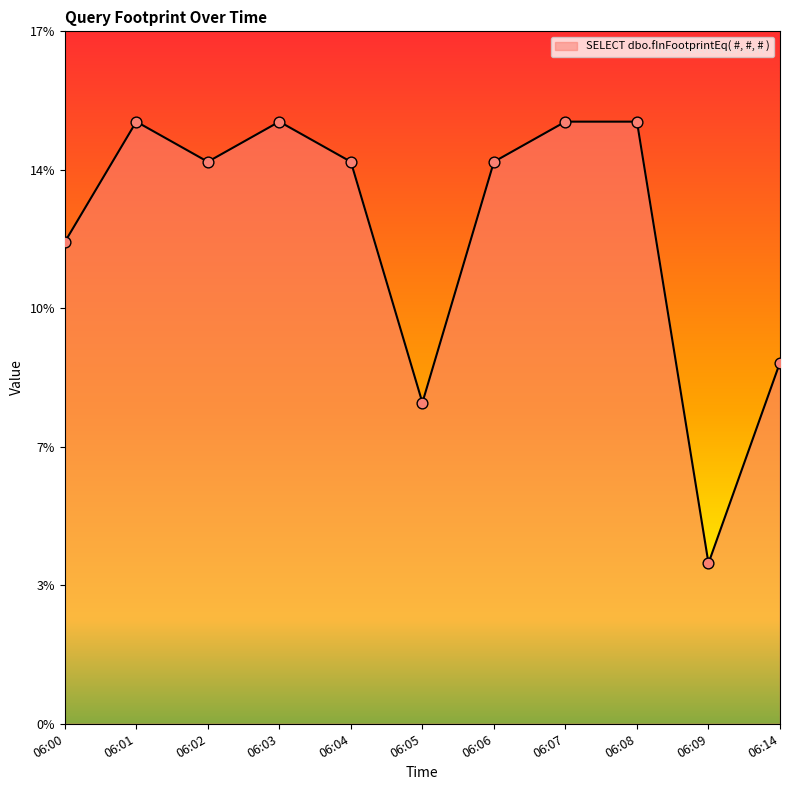

Between 06:05 and 06:06, which is larger?

06:06